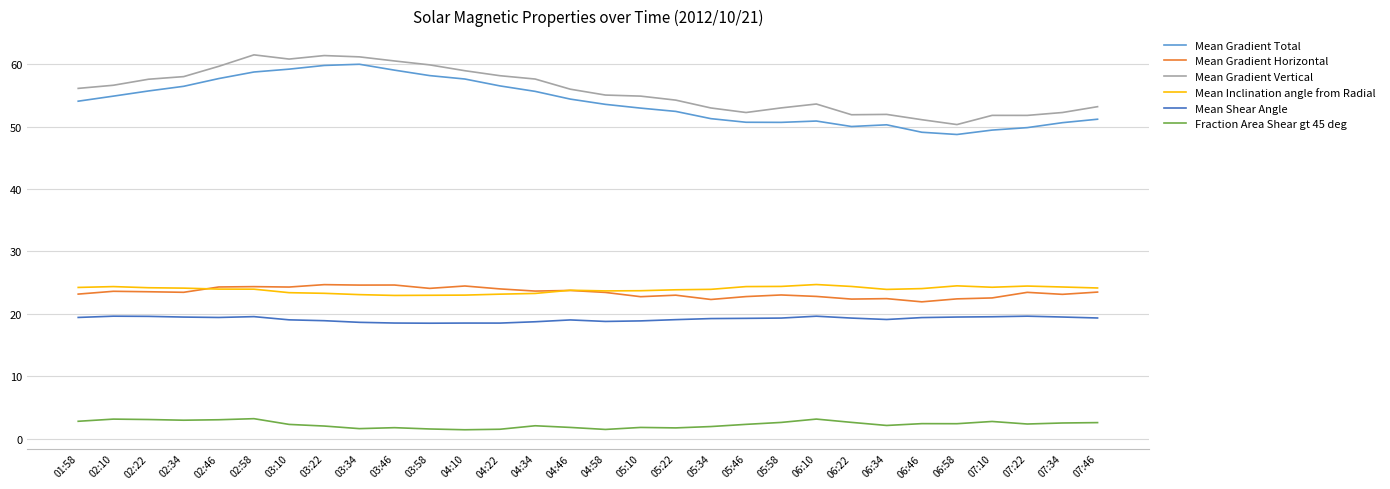

What is the difference between the highest and lowest values at 07:34?

49.7